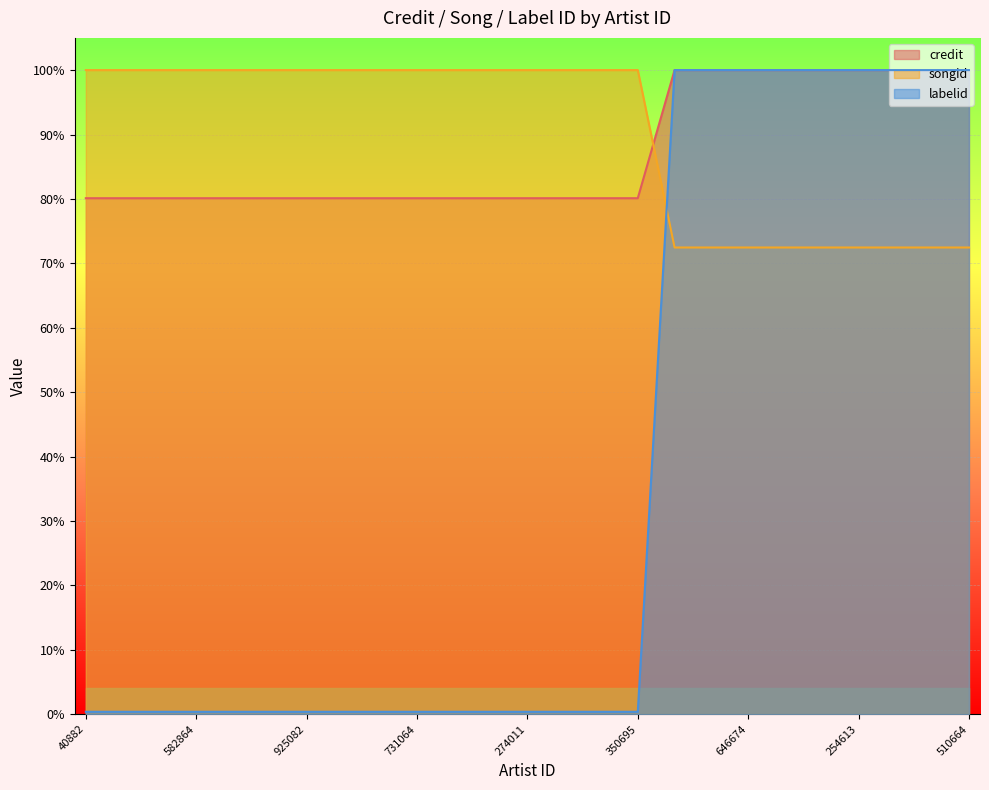

Reading right to left, list all the values displayed in this chart.

credit: 100.0	100.0	100.0	100.0	100.0	100.0	100.0	100.0	100.0	80.1	80.1	80.1	80.1	80.1	80.1	80.1	80.1	80.1	80.1	80.1	80.1	80.1	80.1	80.1	80.1
songid: 72.5	72.5	72.5	72.5	72.5	72.5	72.5	72.5	72.5	100.0	100.0	100.0	100.0	100.0	100.0	100.0	100.0	100.0	100.0	100.0	100.0	100.0	100.0	100.0	100.0
labelid: 100.0	100.0	100.0	100.0	100.0	100.0	100.0	100.0	100.0	0.4	0.4	0.4	0.4	0.4	0.4	0.4	0.4	0.4	0.4	0.4	0.4	0.4	0.4	0.4	0.4